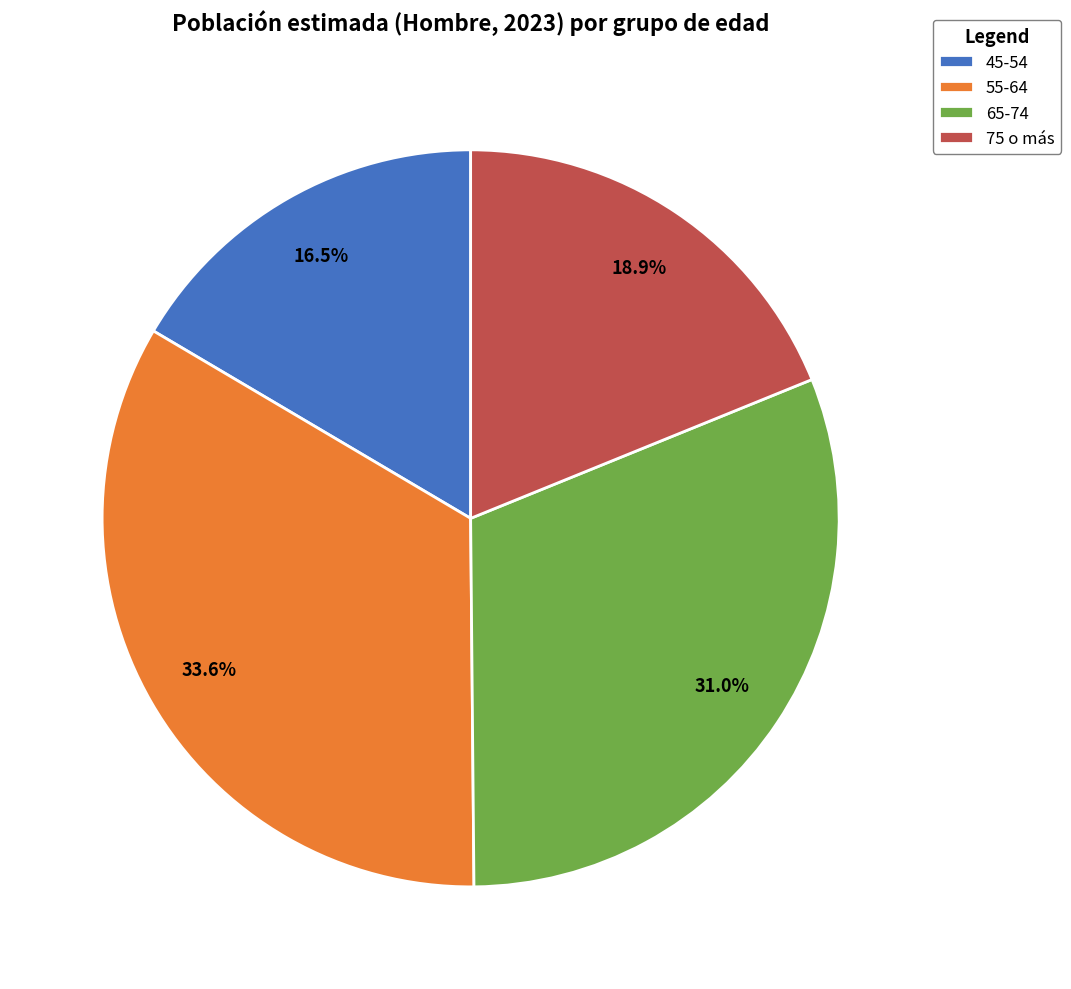

To the nearest percent, what percentage of the pie is 75 o más?

19%